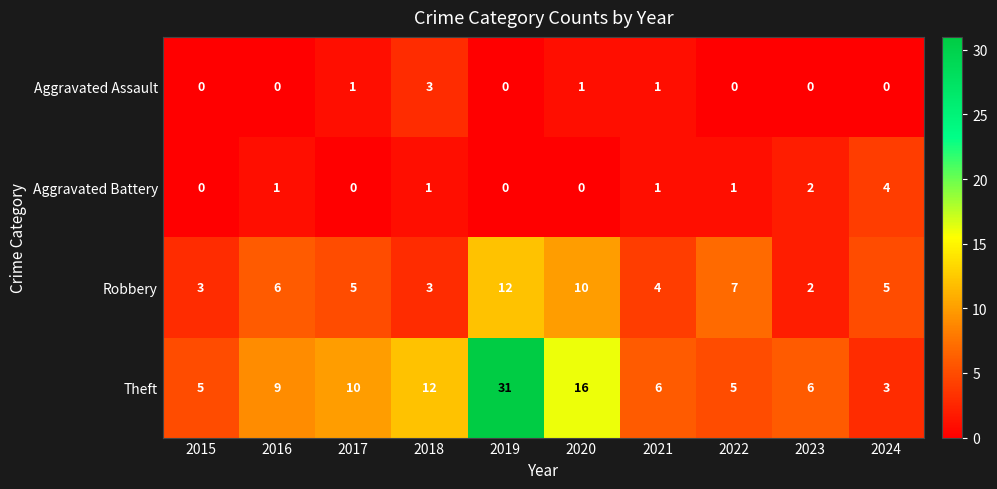

What is the maximum value shown in the chart?

31